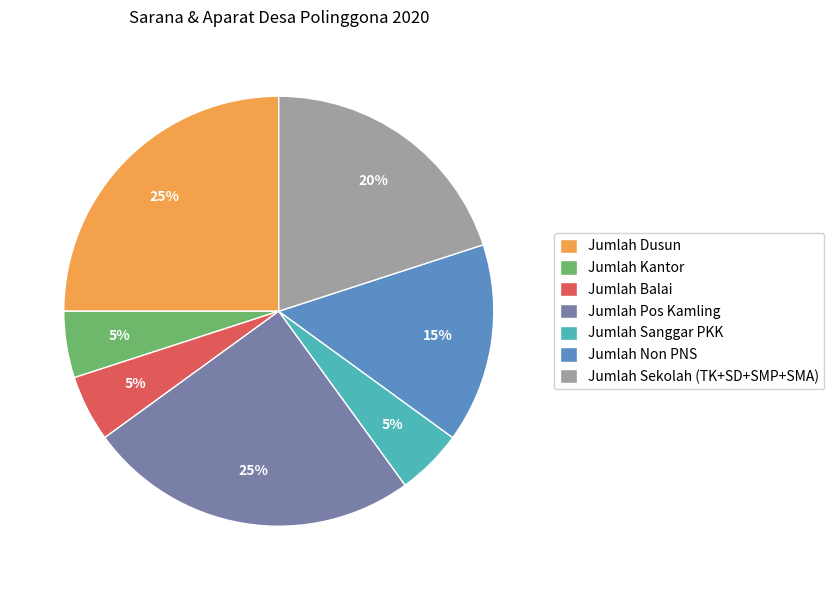

The Jumlah Sanggar PKK slice represents 5% of the pie. True or false?

True